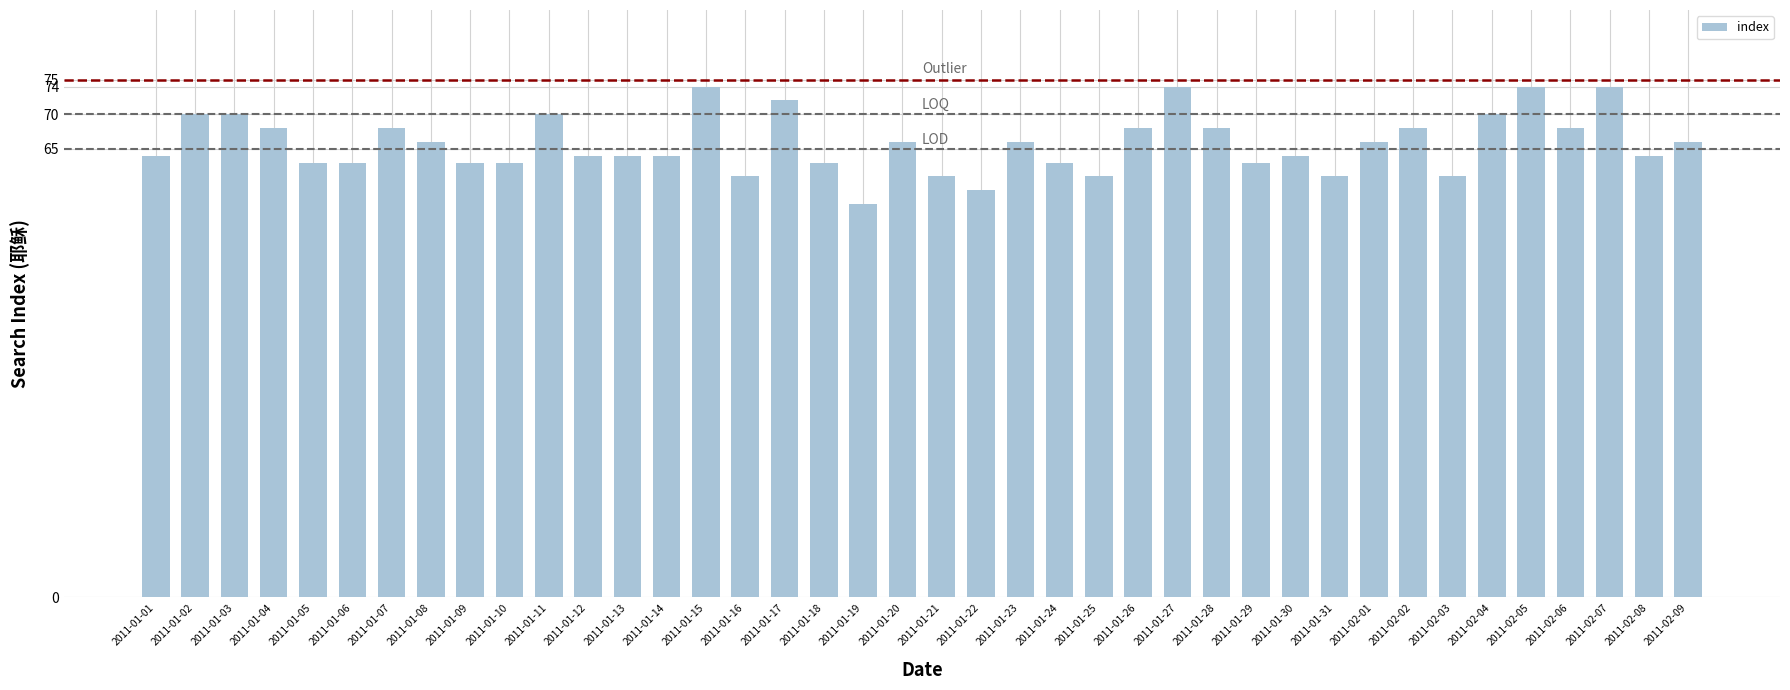

True or false: the data shows 64 at 2011-01-01.

True